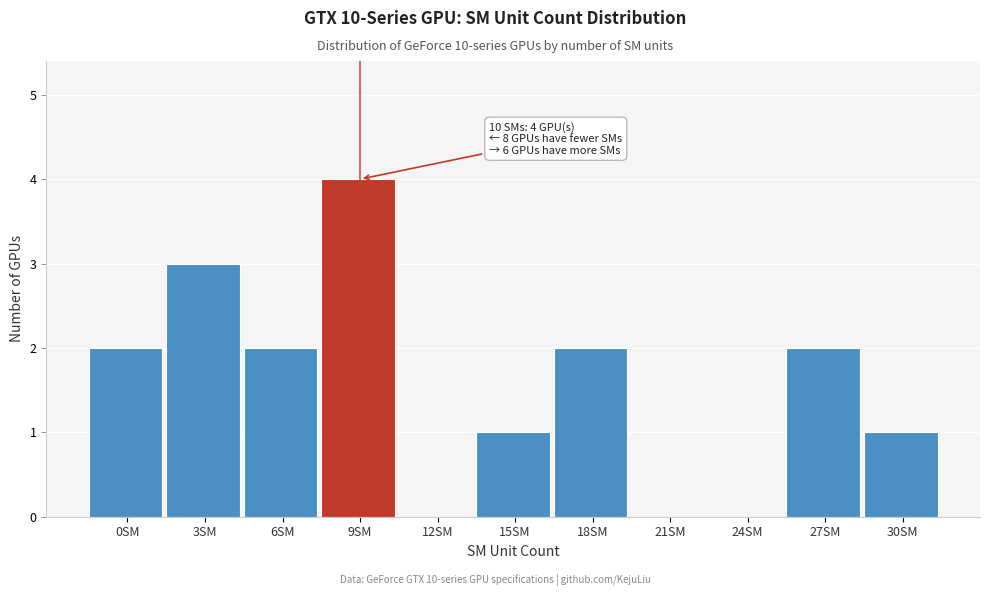

Reading left to right, extract all data points from this chart.

0SM=2	3SM=3	6SM=2	9SM=4	12SM=0	15SM=1	18SM=2	21SM=0	24SM=0	27SM=2	30SM=1